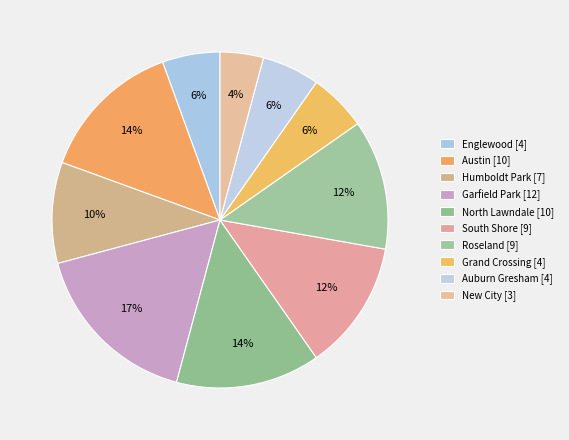

How many slices are in this pie chart?

10